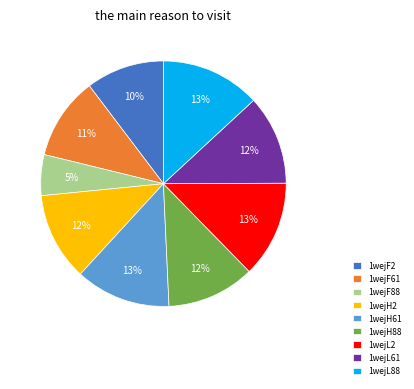

Do 1wejL2 and 1wejF2 together represent more than half of the pie?

No